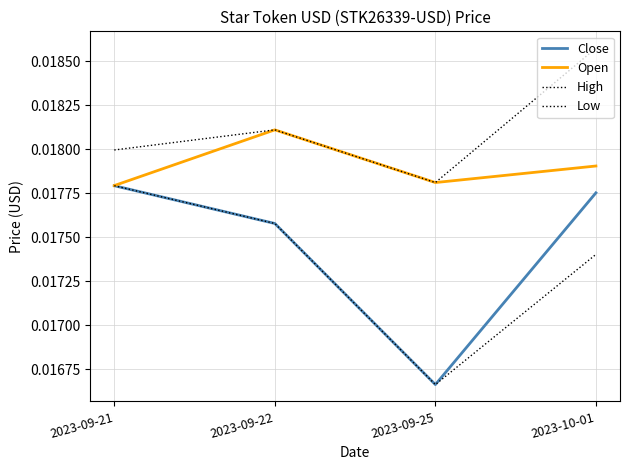

How many lines are shown in the chart?

4